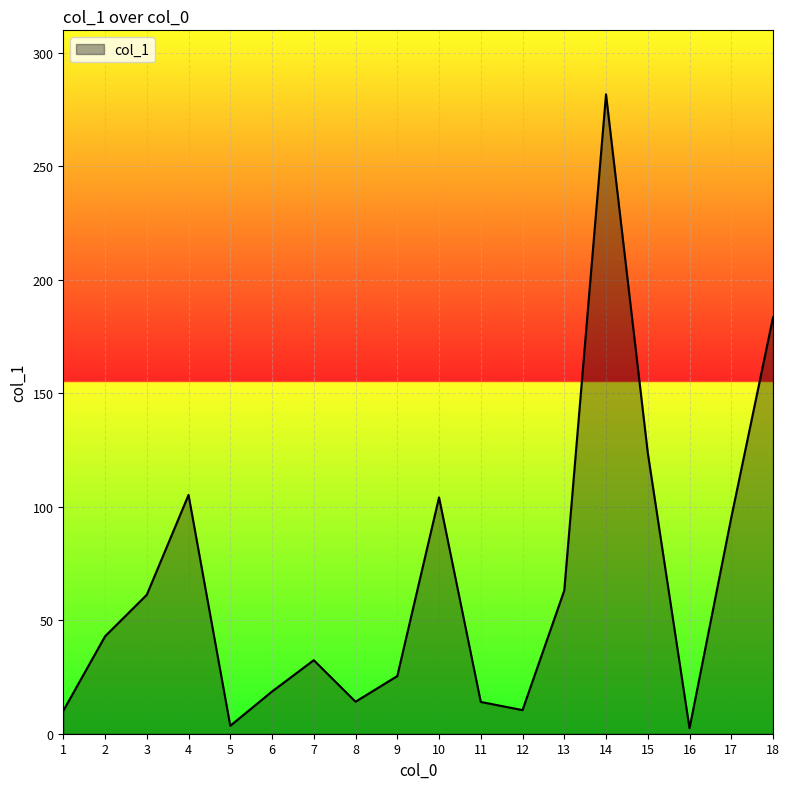

Which category has the highest value across all series?

14